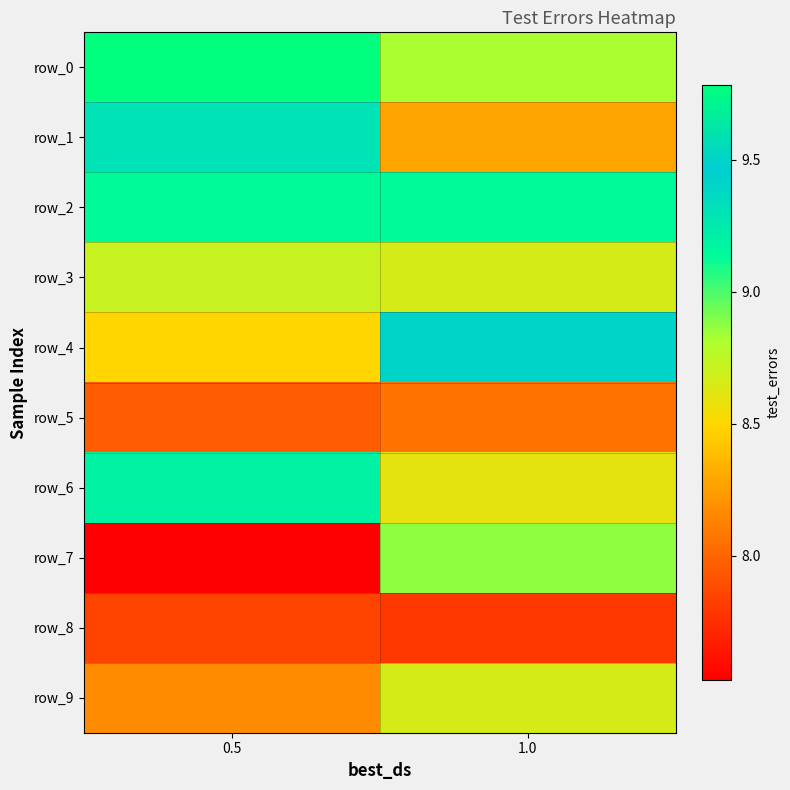

What is the sum of all row_6 values?

17.8